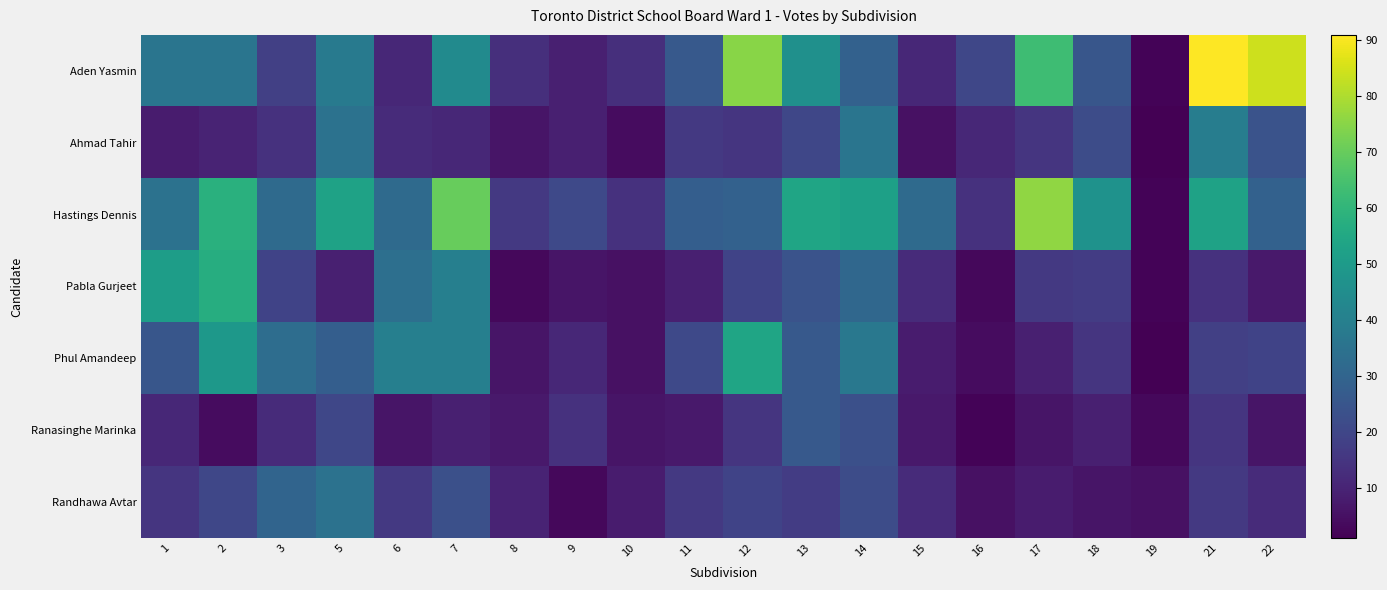

Reading right to left, list all the values displayed in this chart.

Aden Yasmin: 22=84	21=91	19=2	18=25	17=63	16=20	15=11	14=29	13=46	12=75	11=26	10=13	9=9	8=13	7=44	6=11	5=38	3=18	2=36	1=36
Ahmad Tahir: 22=24	21=39	19=1	18=22	17=15	16=11	15=5	14=36	13=20	12=15	11=16	10=4	9=9	8=6	7=11	6=12	5=35	3=14	2=10	1=8
Hastings Dennis: 22=29	21=53	19=2	18=47	17=76	16=14	15=32	14=52	13=54	12=29	11=28	10=14	9=21	8=16	7=70	6=32	5=53	3=32	2=58	1=35
Pabla Gurjeet: 22=7	21=14	19=2	18=17	17=16	16=3	15=12	14=31	13=24	12=19	11=9	10=5	9=6	8=3	7=40	6=34	5=9	3=19	2=57	1=51
Phul Amandeep: 22=19	21=18	19=1	18=15	17=9	16=4	15=8	14=37	13=26	12=54	11=21	10=5	9=11	8=6	7=40	6=40	5=28	3=33	2=49	1=25
Ranasinghe Marinka: 22=6	21=15	19=3	18=9	17=6	16=2	15=7	14=23	13=26	12=15	11=7	10=6	9=14	8=7	7=9	6=6	5=20	3=12	2=4	1=11
Randhawa Avtar: 22=12	21=16	19=5	18=6	17=8	16=5	15=12	14=22	13=17	12=19	11=16	10=8	9=3	8=10	7=23	6=16	5=35	3=30	2=20	1=15